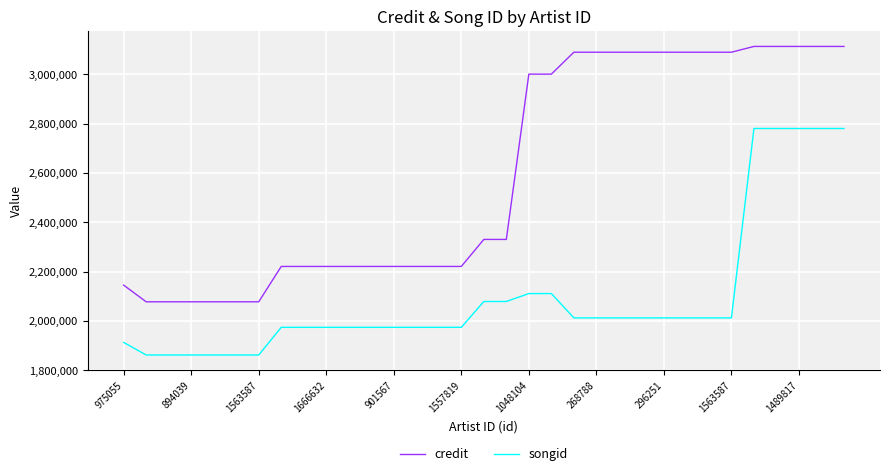

Rank the series by their maximum value, from highest to lowest.

credit, songid